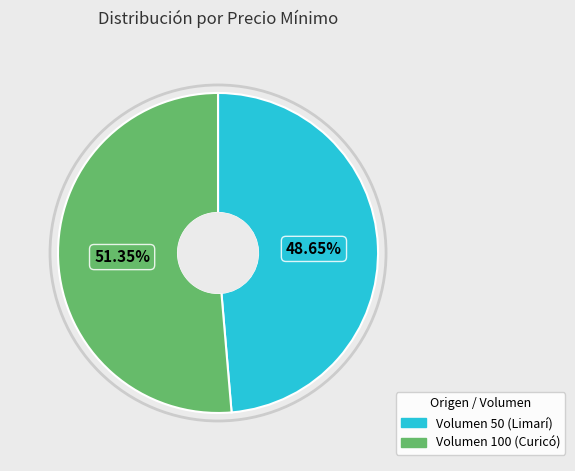

To the nearest percent, what portion does Volumen 50 (Limarí) represent?

49%